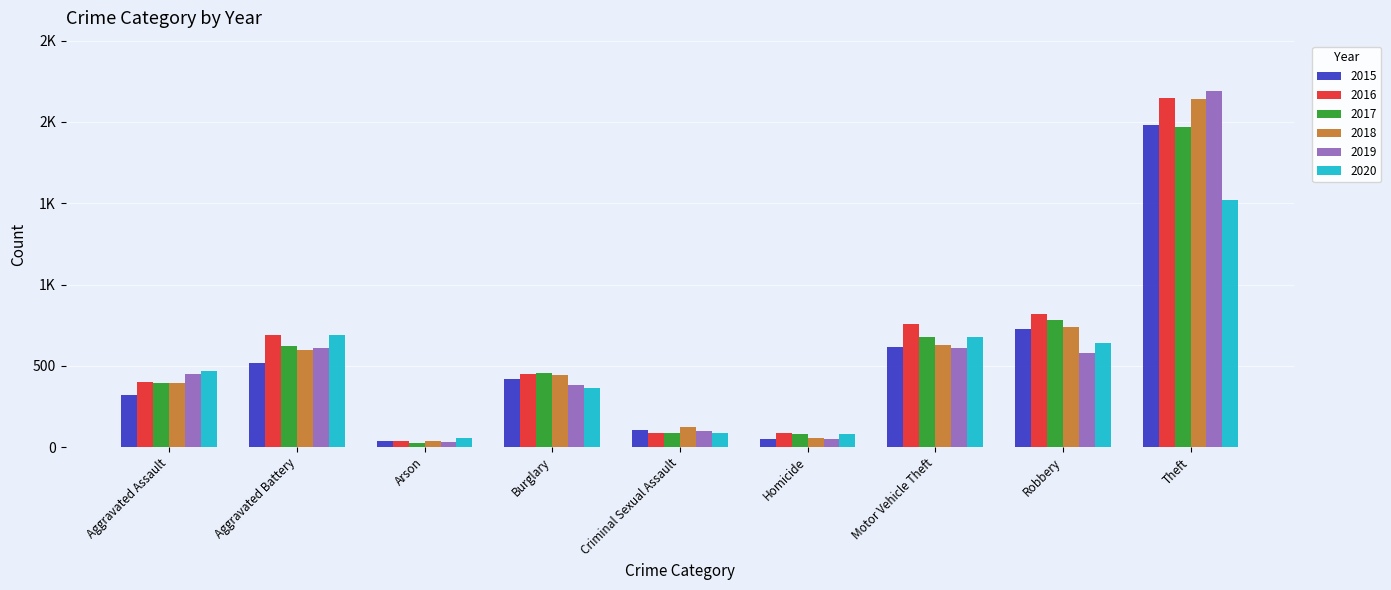

What are all the series names shown in the legend?

2015, 2016, 2017, 2018, 2019, 2020